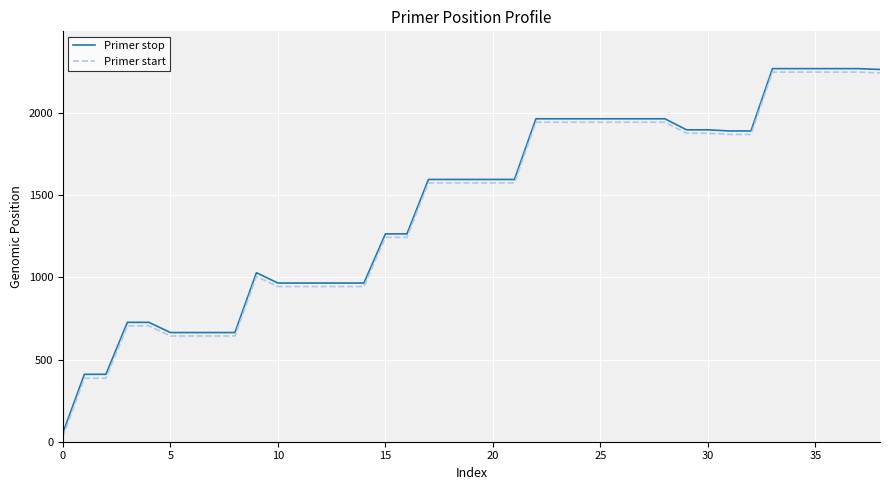

Which series has the widest spread of values?

Primer start